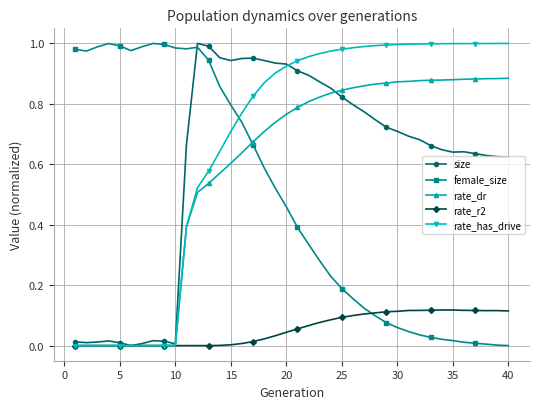

True or false: rate_dr and female_size intersect in this chart.

True